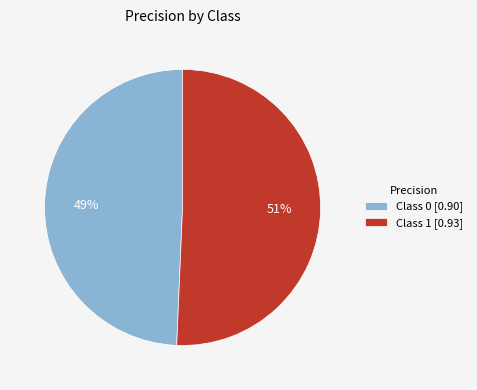

To the nearest percent, what is the combined percentage of Class 0 [0.90] and Class 1 [0.93]?

100%